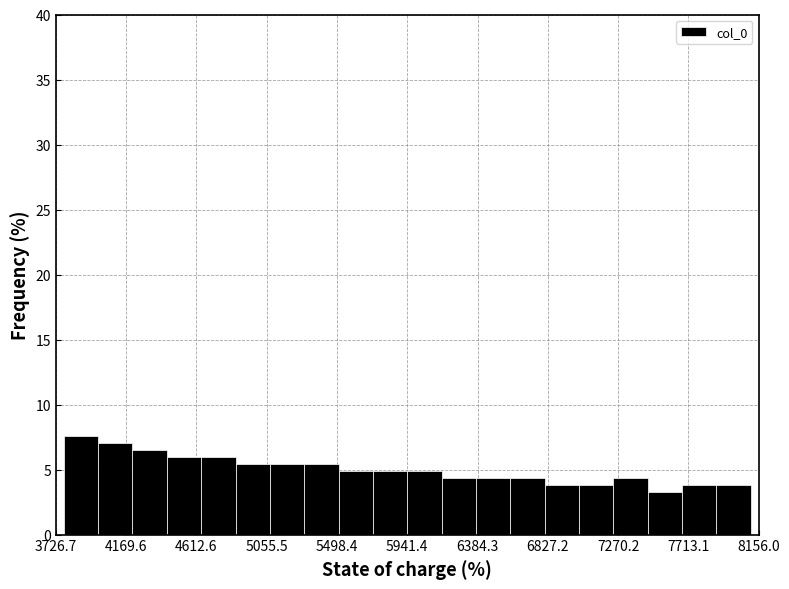

Reading left to right, transcribe this chart: for each bar, give the range it covers on the x-axis and its height. Neither the bar edges nor the heights are printed on the chart, so give them approximately, as read against the axes.

3800 to 4000: 7.5
4000 to 4200: 7.0
4200 to 4450: 6.5
4450 to 4650: 6.0
4650 to 4850: 6.0
4850 to 5100: 5.5
5100 to 5300: 5.5
5300 to 5500: 5.5
5500 to 5700: 5.0
5700 to 5950: 5.0
5950 to 6150: 5.0
6150 to 6350: 4.5
6350 to 6600: 4.5
6600 to 6800: 4.5
6800 to 7000: 4.0
7000 to 7250: 4.0
7250 to 7450: 4.5
7450 to 7650: 3.5
7650 to 7900: 4.0
7900 to 8100: 4.0